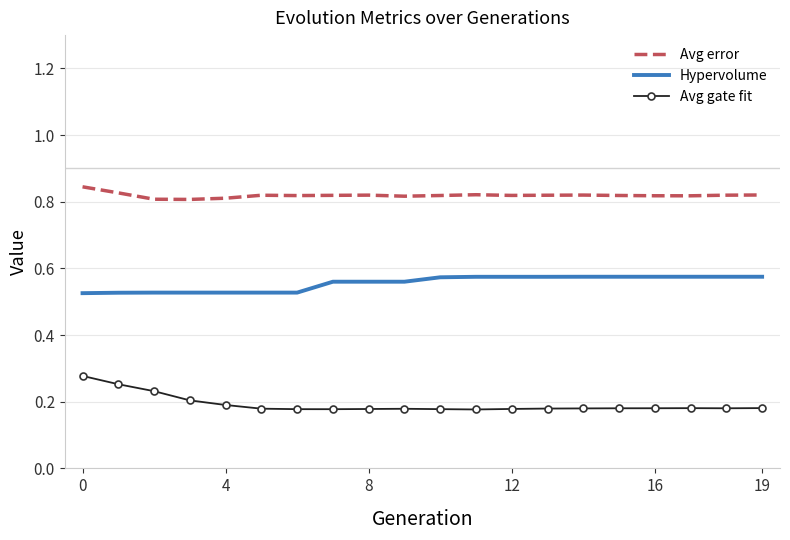

True or false: Avg error and Hypervolume intersect in this chart.

False